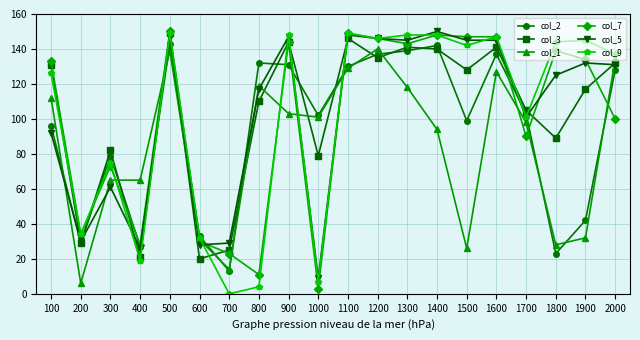

What is the maximum value for col_9?

149